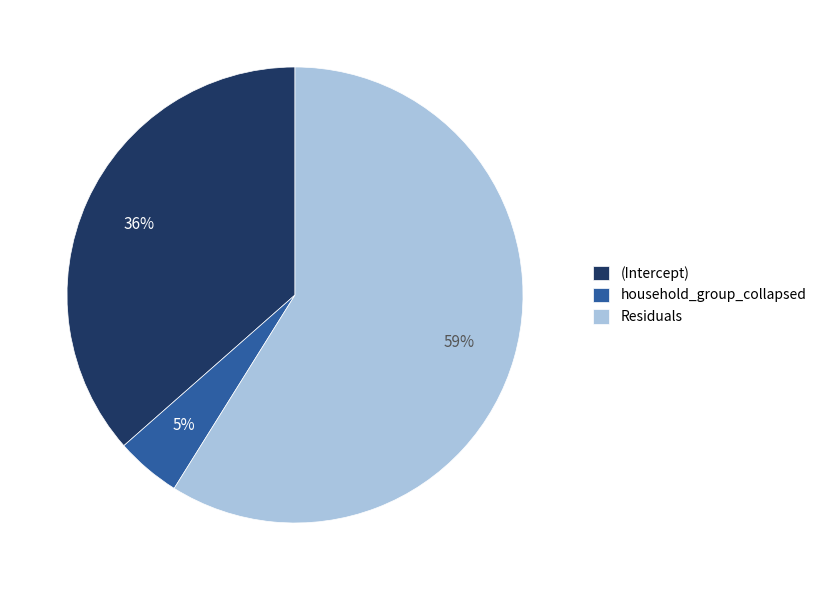

Approximately how many times larger is the value at household_group_collapsed compared to Residuals?

0.1